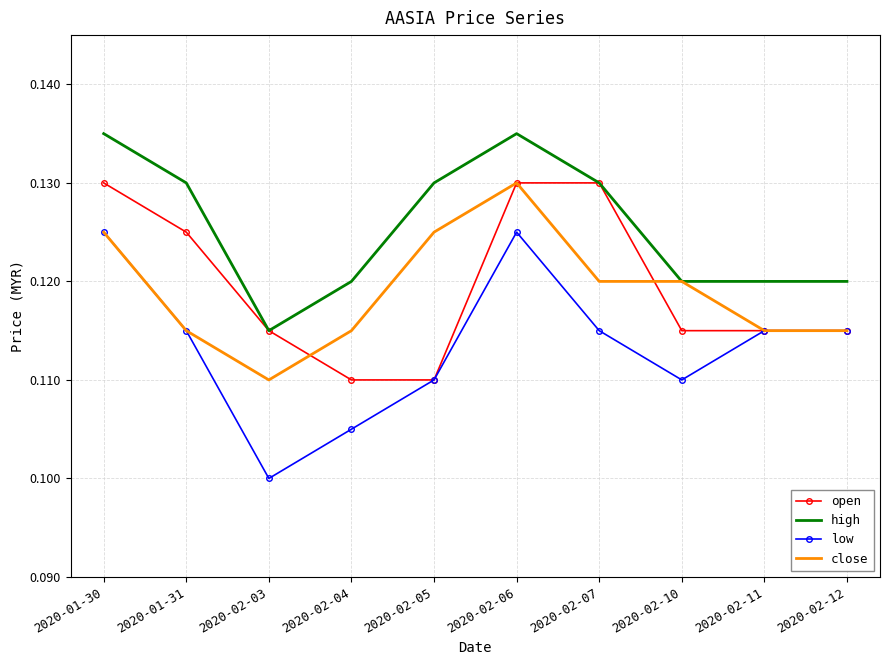

Which series has the largest range (max minus min)?

low